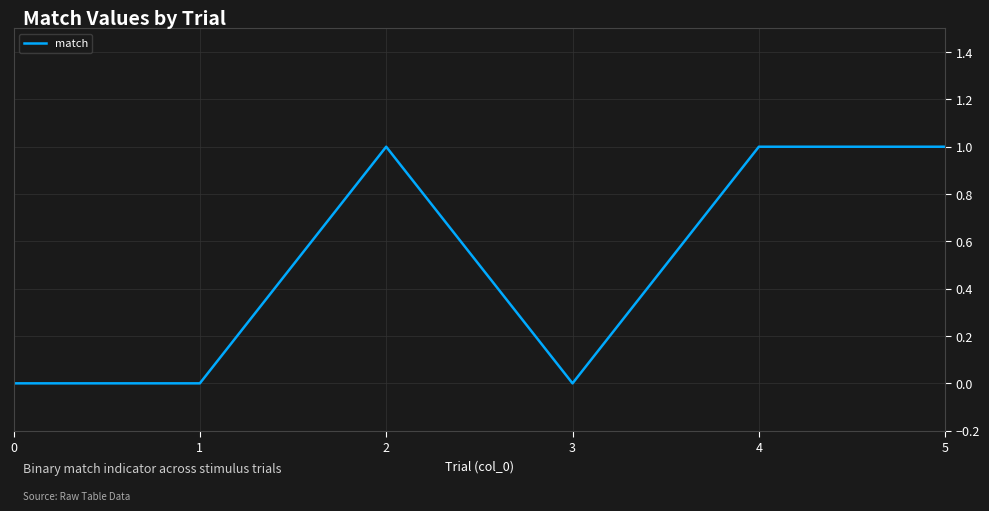

Is it true that the value at 0 is 0?

True